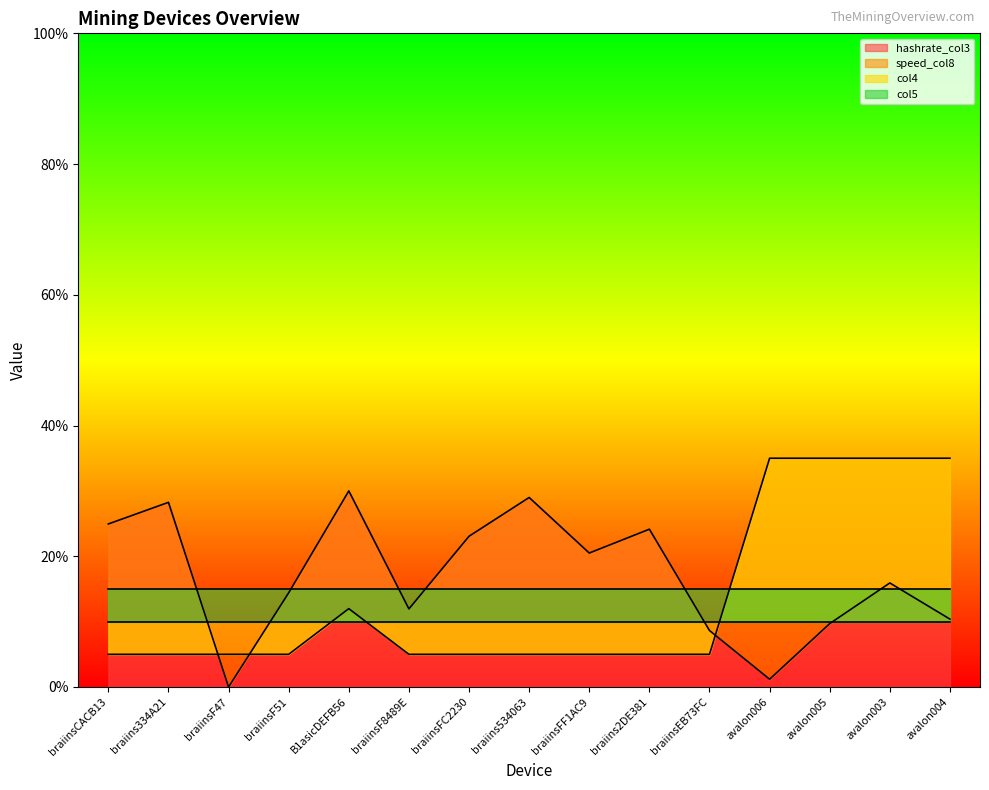

What position from the right is avalon004?

1